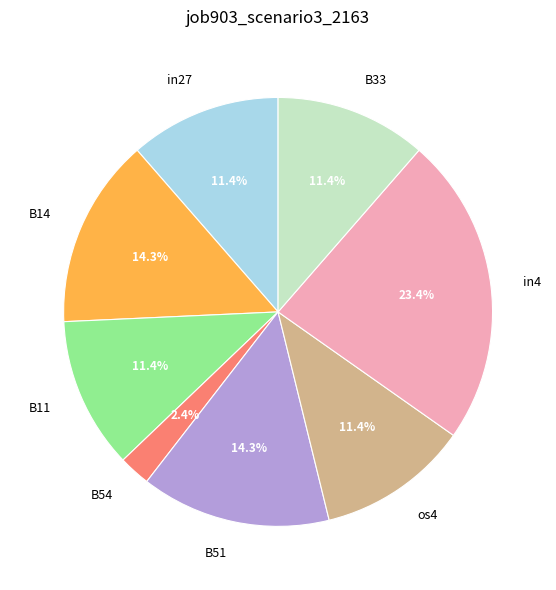

Count the number of slices in the pie.

8